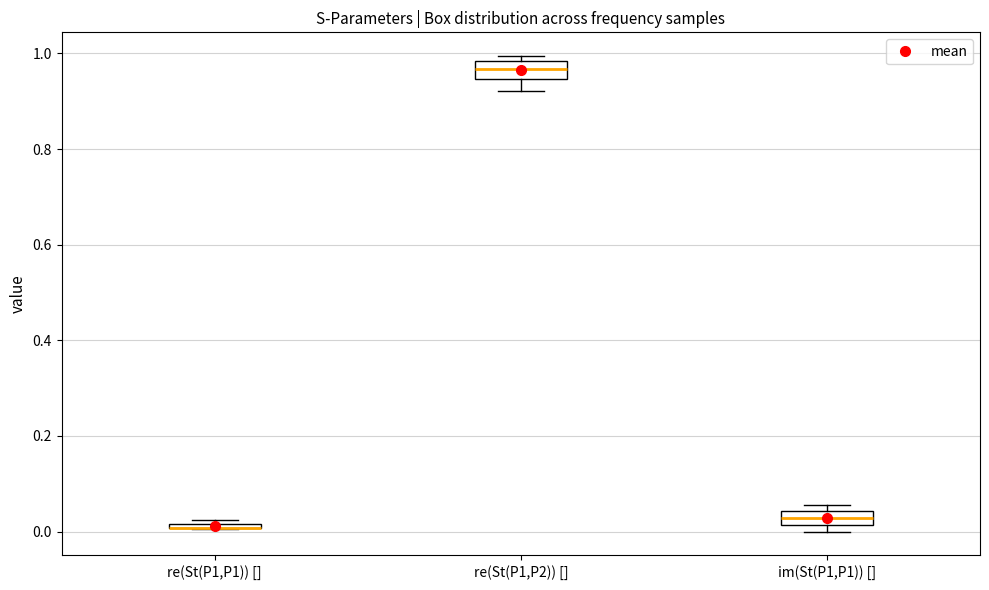

Where is the lower edge of the box for im(St(P1,P1)) [] on the y-axis? The values are not printed on the chart, so give them approximately, as read against the axis.

0.02